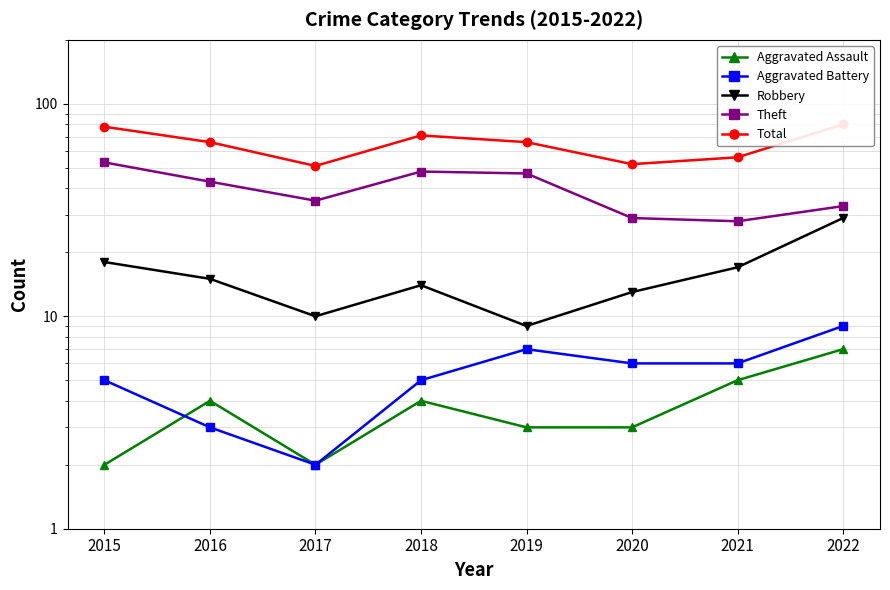

Where is Total nearest to the value 65?

2016